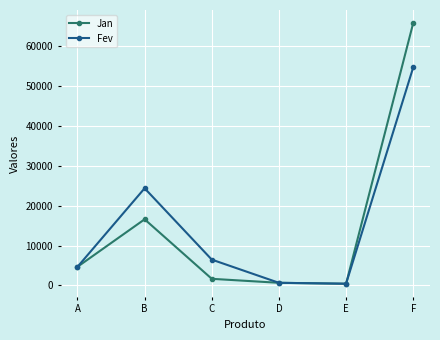

What are all the series names shown in the legend?

Jan, Fev